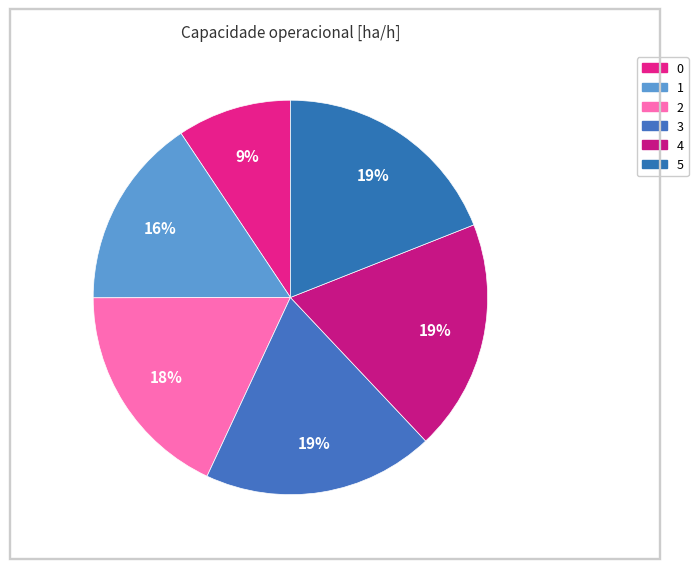

Combined, do 4 and 0 account for over 50%?

No